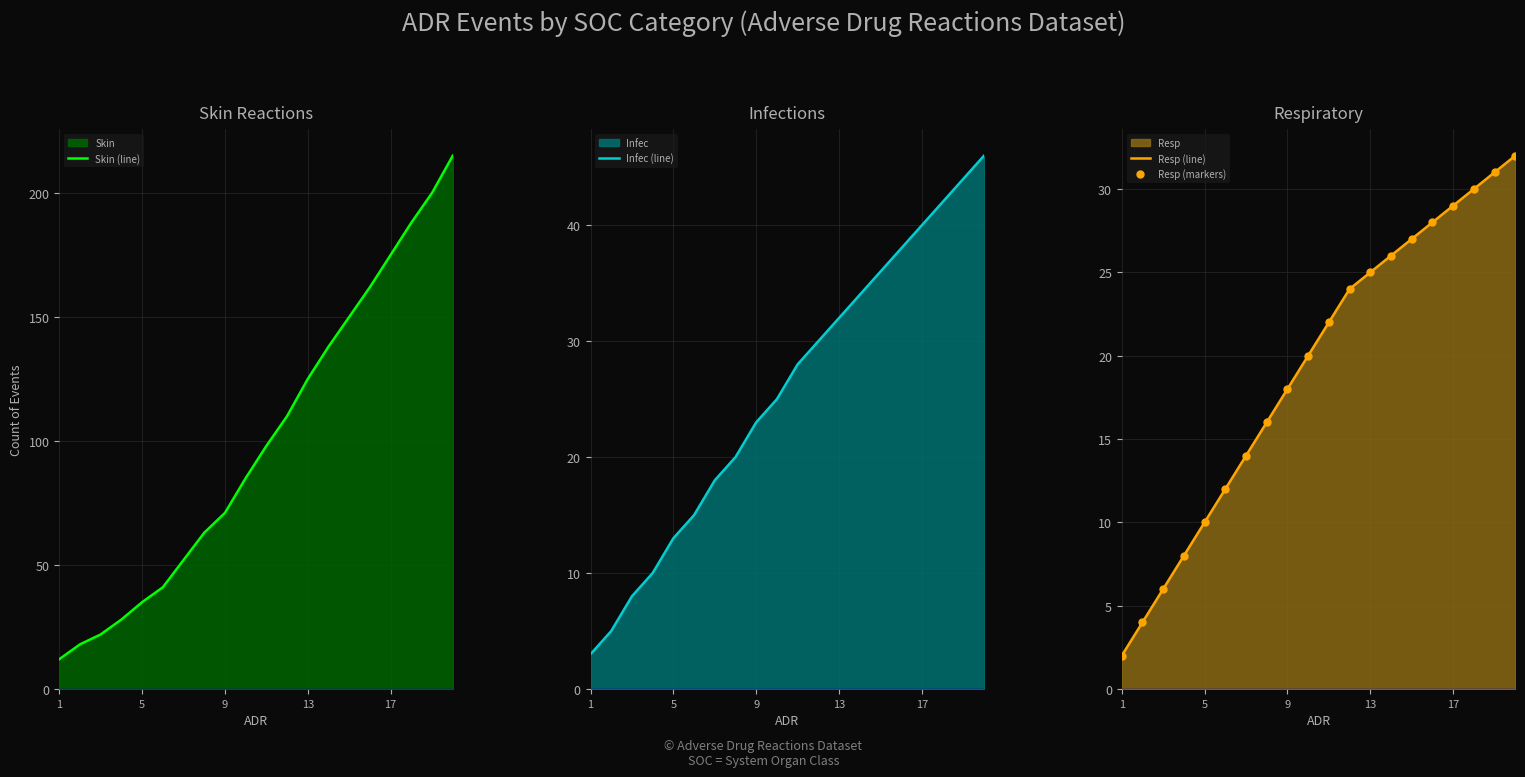

Is it true that Resp (markers) equals 48 at 14?

False